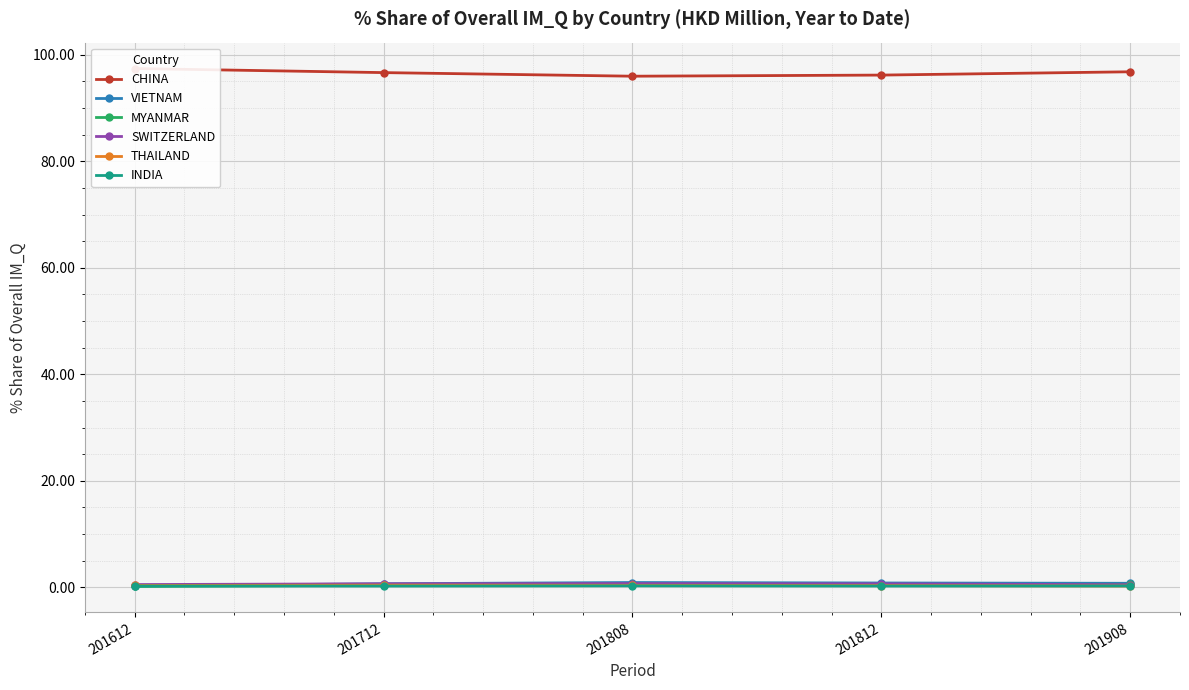

What is the sum of all THAILAND values?

1.7